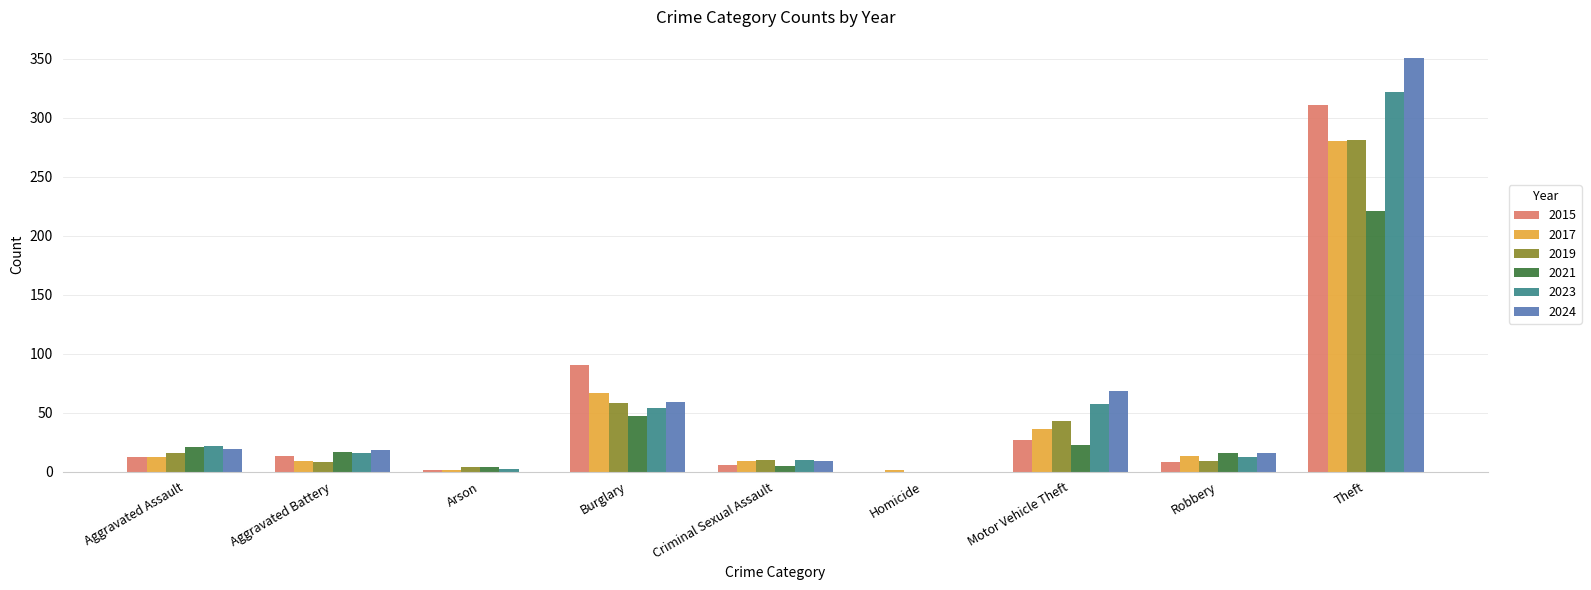

What is the approximate value of 2024 at Aggravated Assault, to the nearest 5?

20